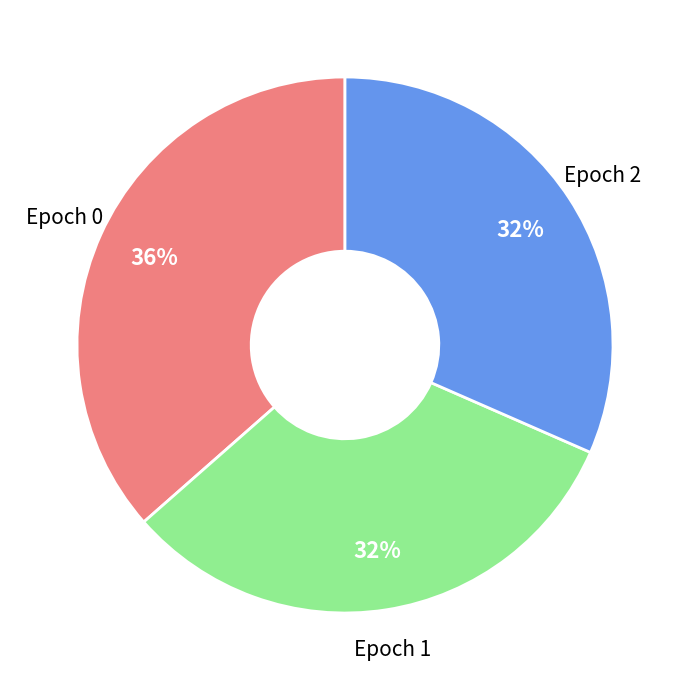

Combined, do Epoch 1 and Epoch 0 account for over 50%?

Yes